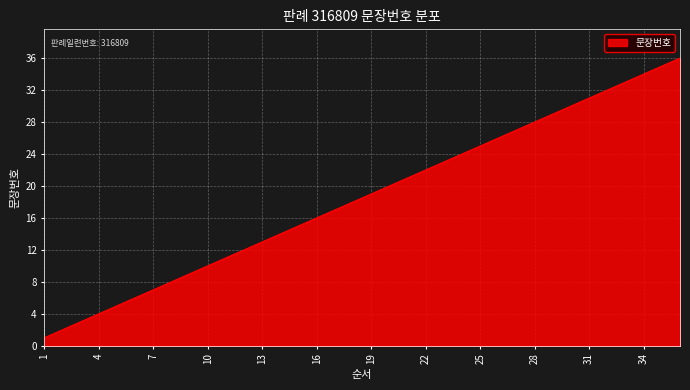

What is the greatest value displayed?

36